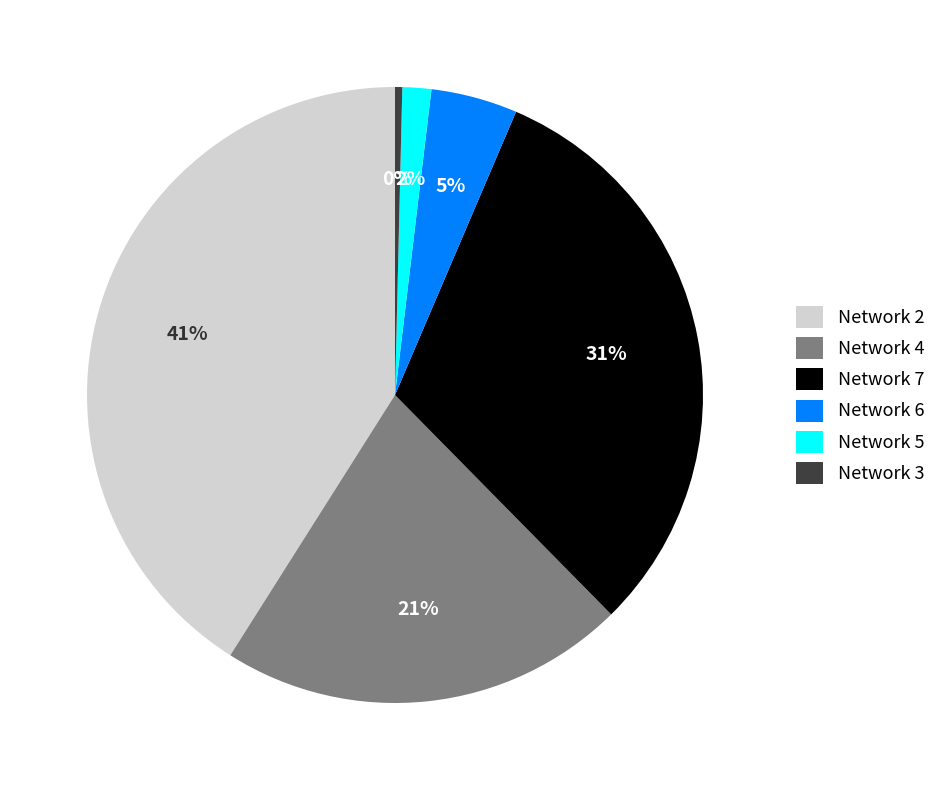

To the nearest percent, what percentage of the pie is Network 4?

21%